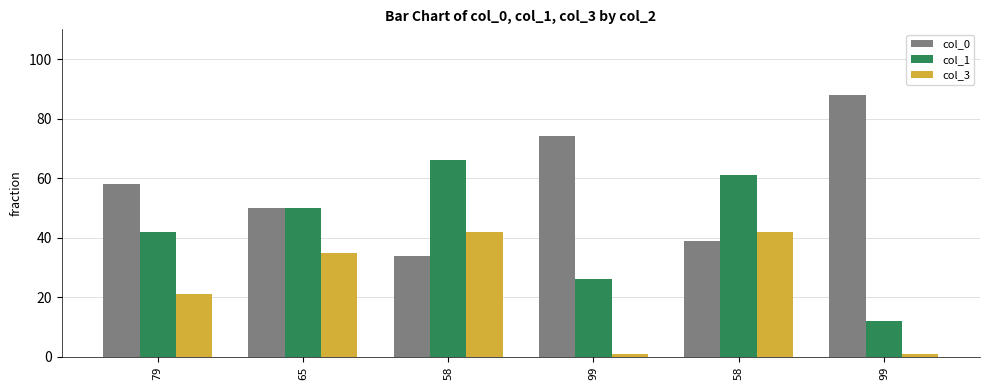

Which series has the largest total across all categories?

col_0